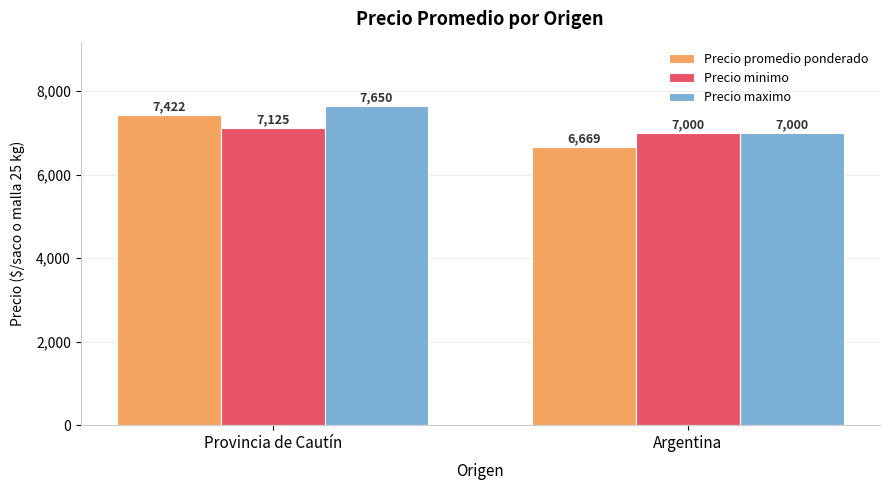

How many groups of bars are there?

2